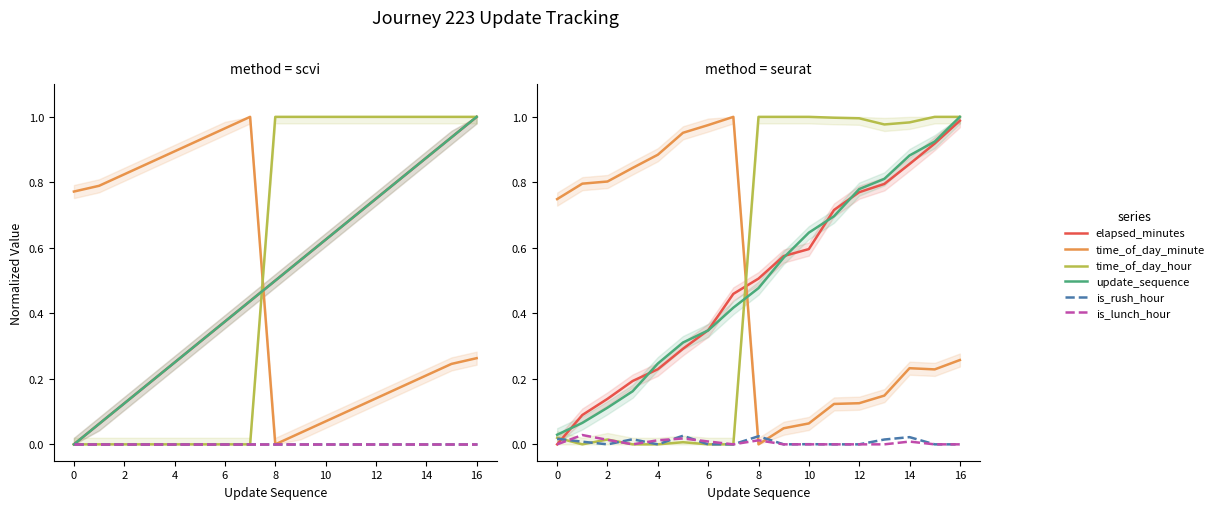

Does the chart display data point markers on the line(s)?

No